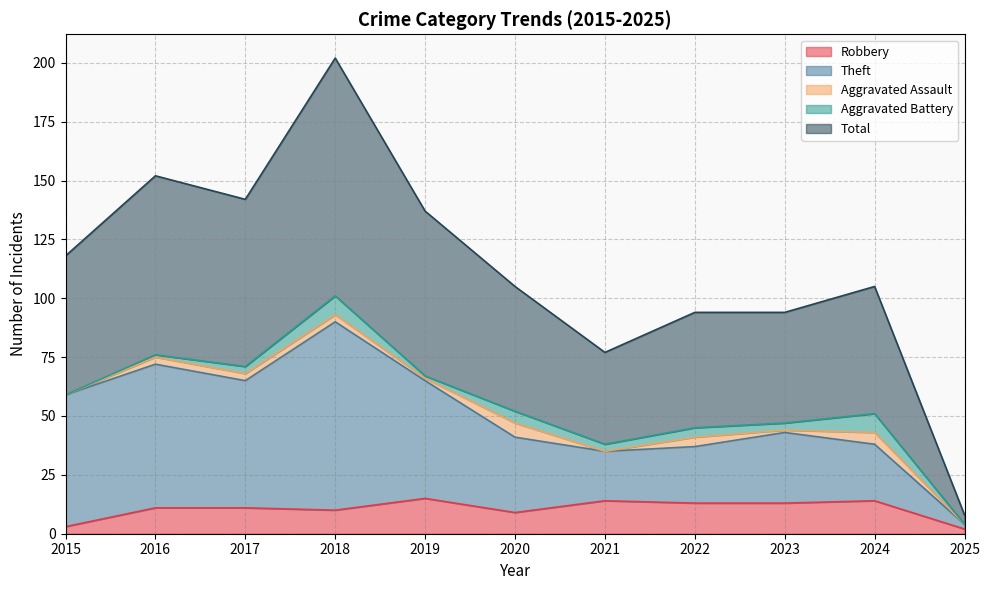

Where does the Total series first go above 105?

2015